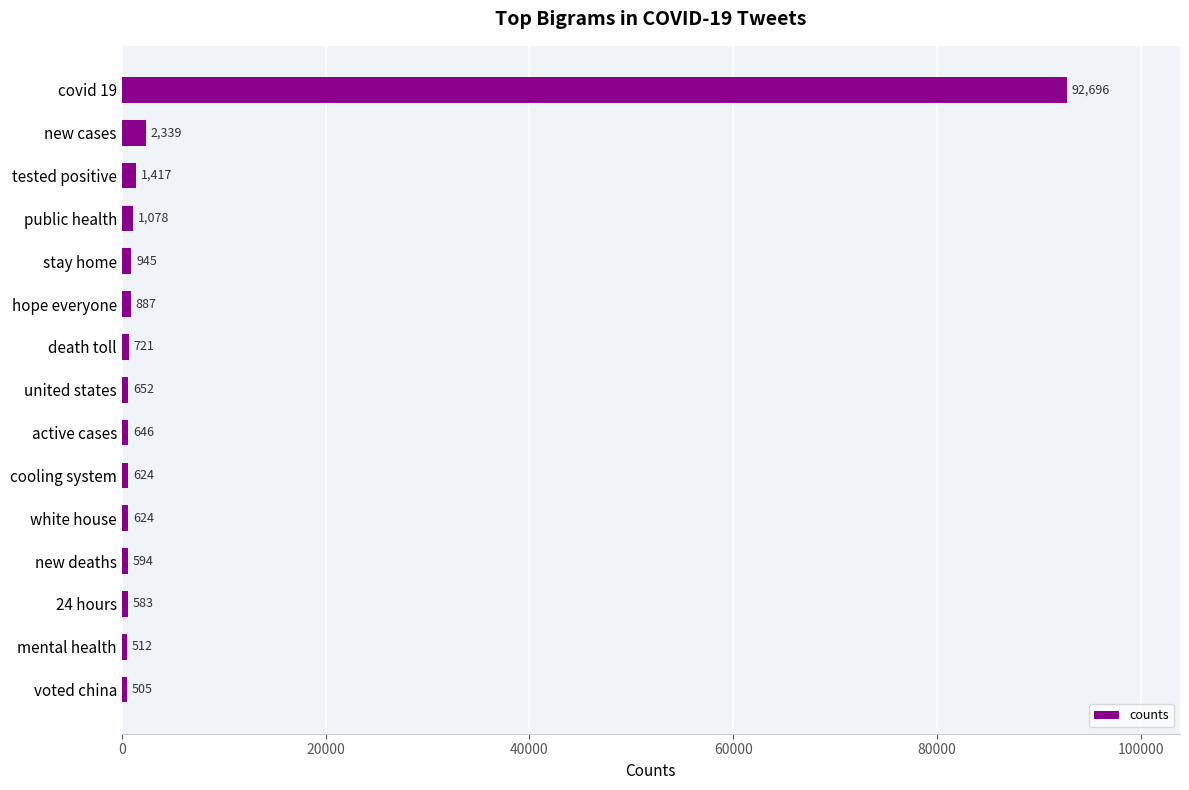

True or false: the data shows 1417 at tested positive.

True